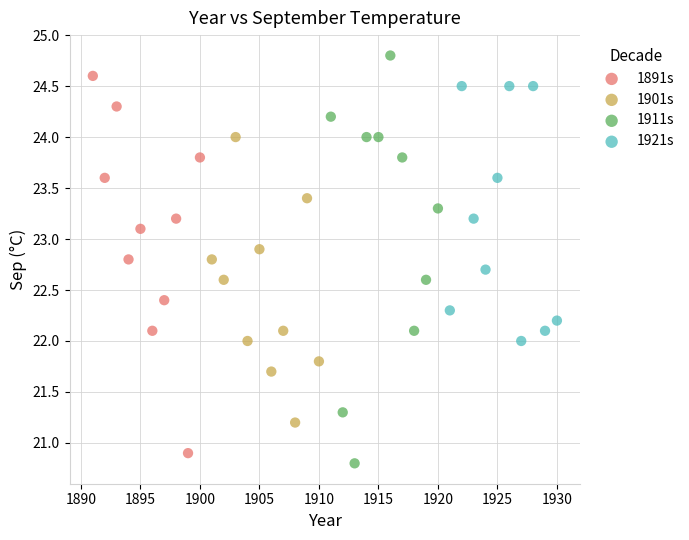

Which series reaches the maximum Y coordinate?

1911s